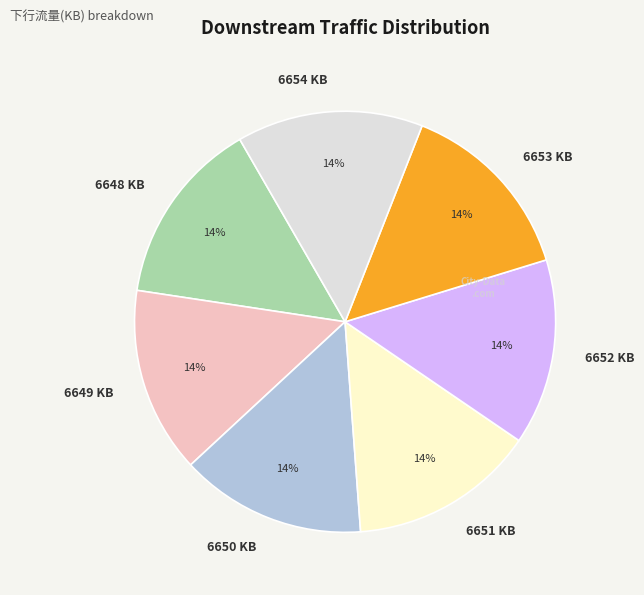

Combined, do 6649 KB and 6650 KB account for over 50%?

No